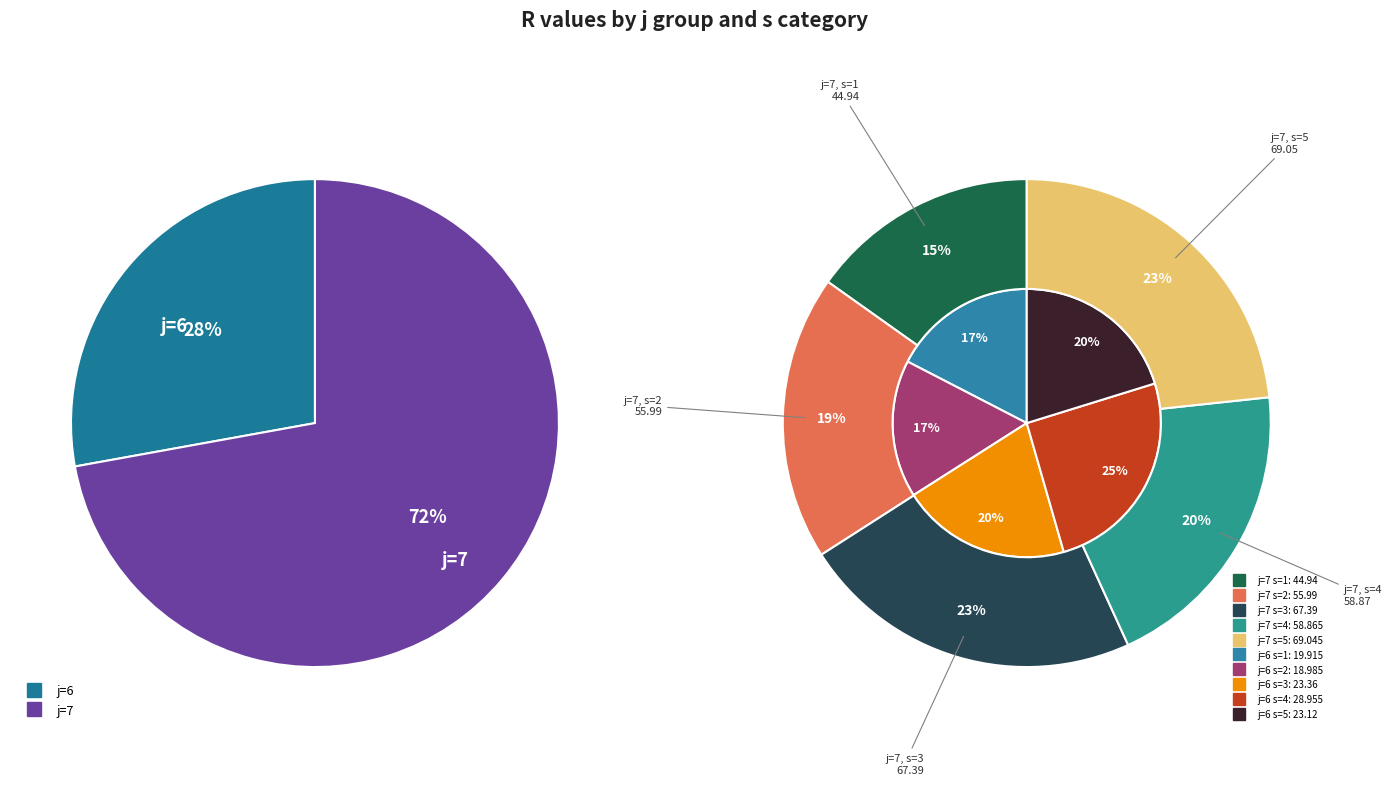

True or false: s=1 accounts for 10% of the total.

False